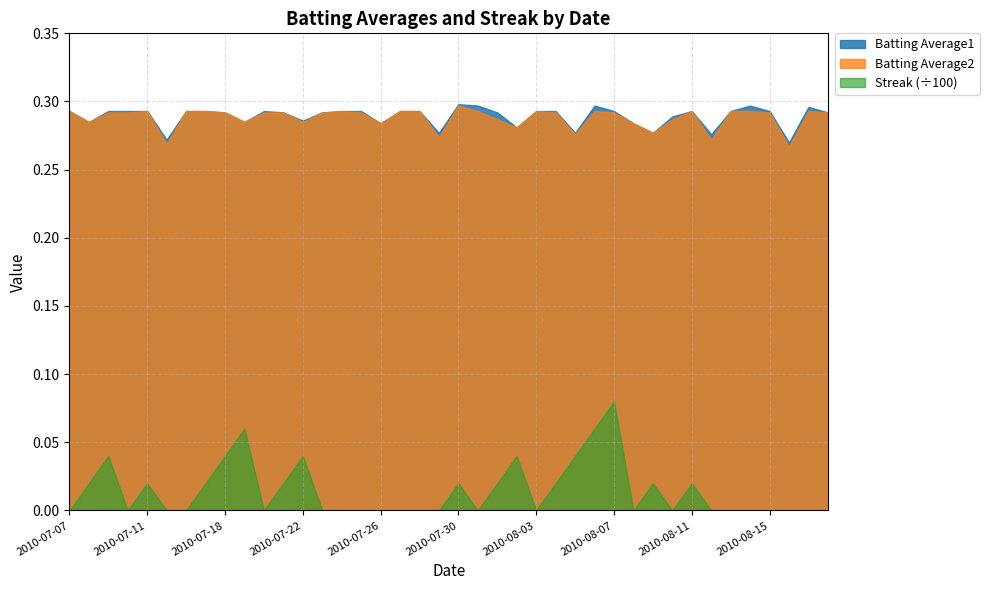

How many lines are shown in the chart?

3